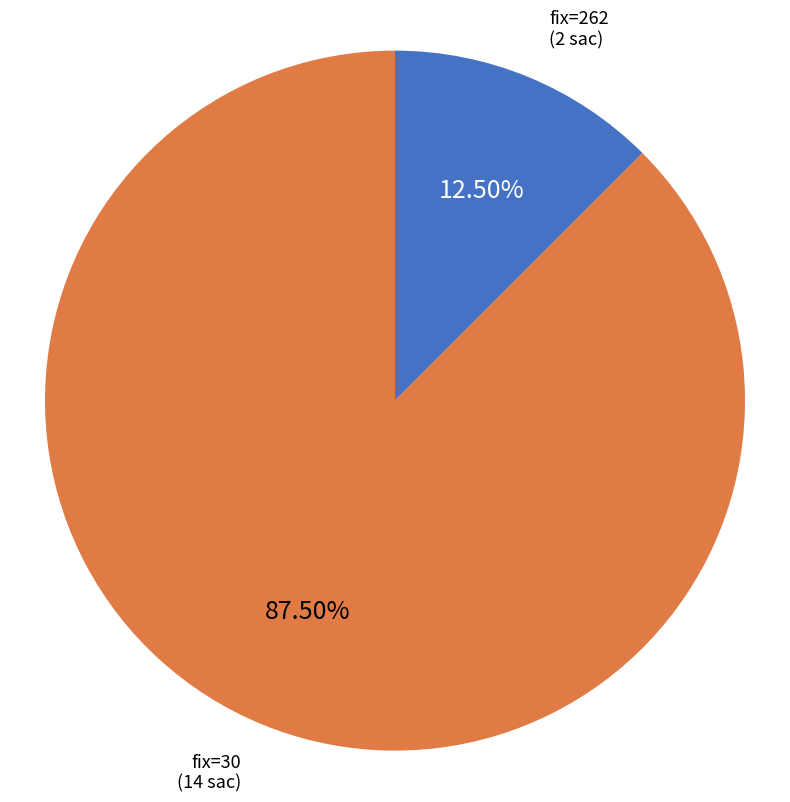

Is there any slice that represents more than half of the pie?

Yes